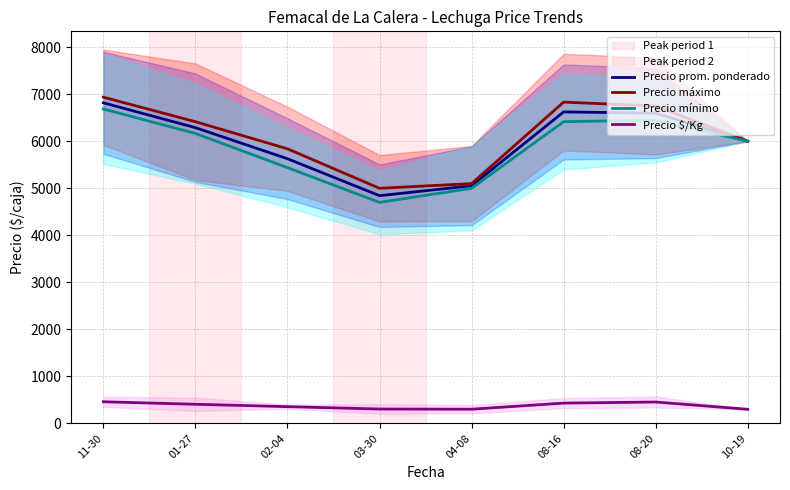

Which series has the largest range (max minus min)?

Precio mínimo